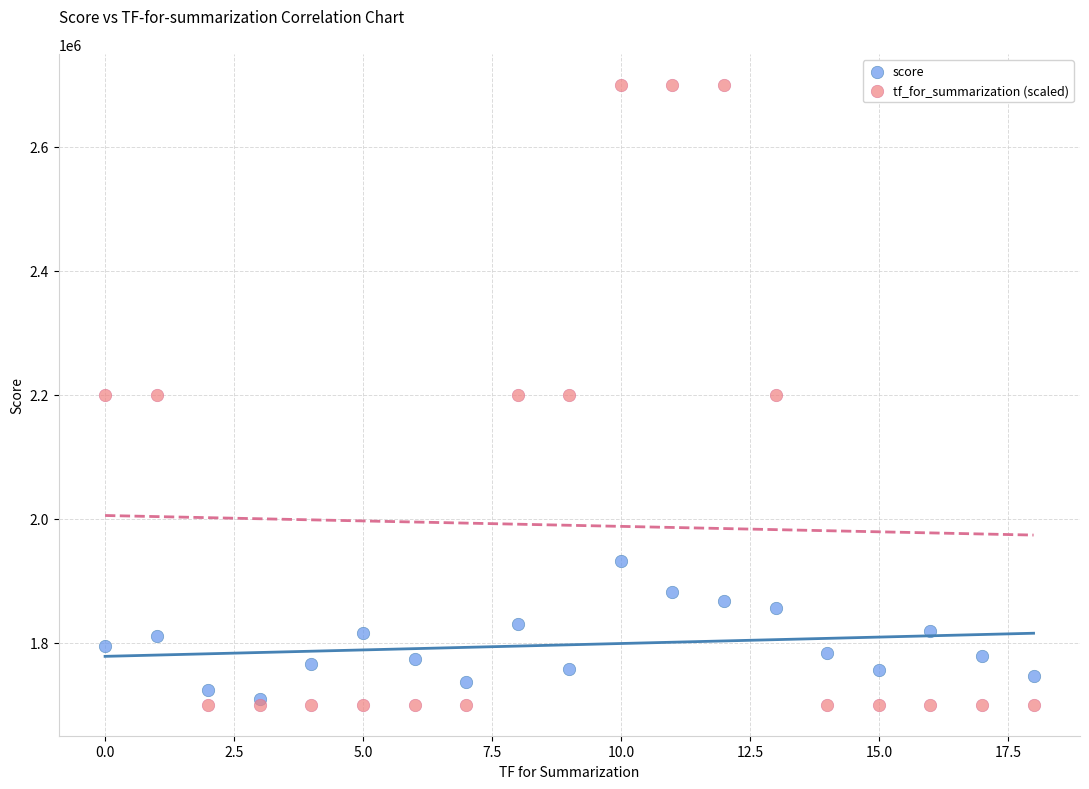

What are all the series names shown in the legend?

score, tf_for_summarization (scaled)